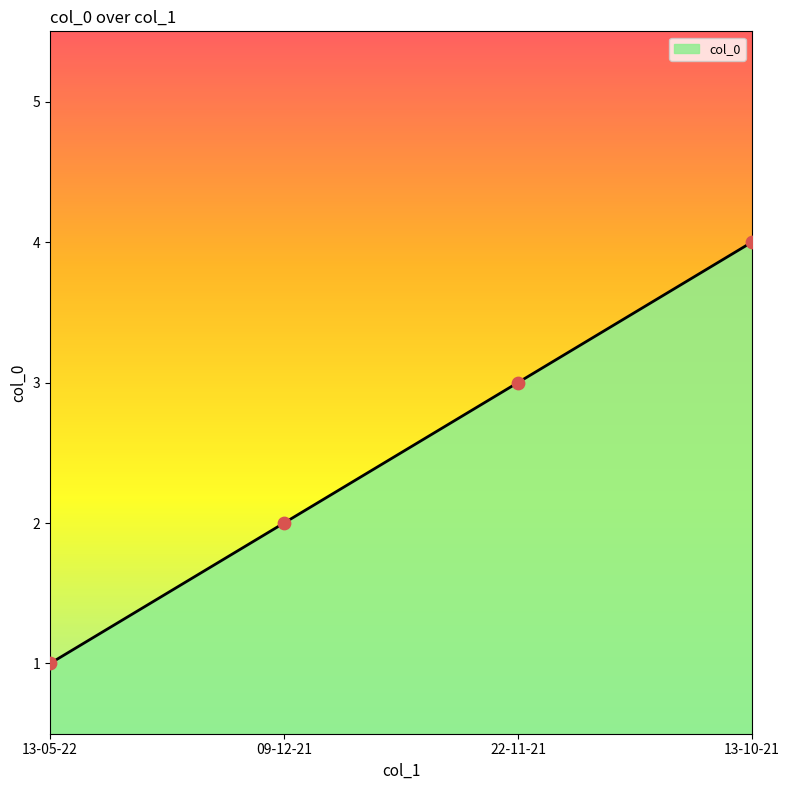

Between 13-05-22 and 22-11-21, which is larger?

22-11-21